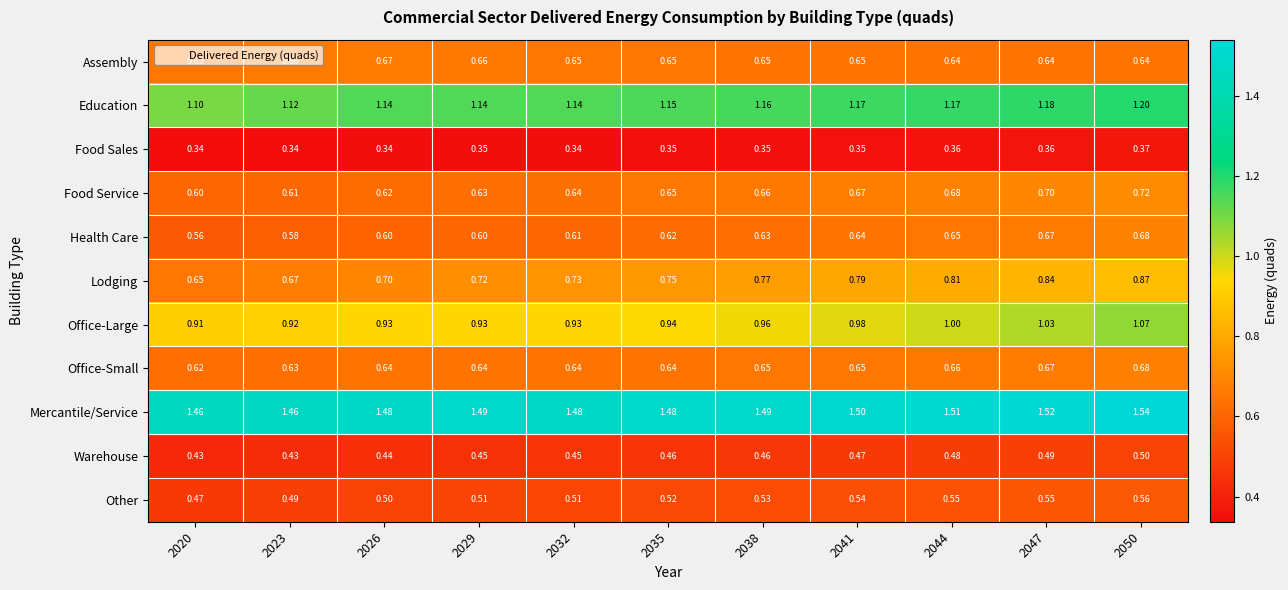

Which series has the largest total across all categories?

Mercantile/Service